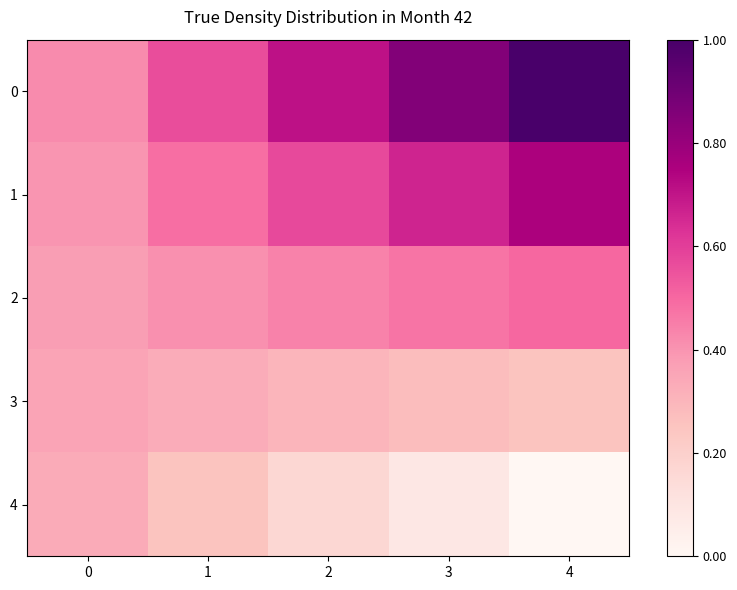

What is the difference between the 1 values at 4 and 2?

0.2